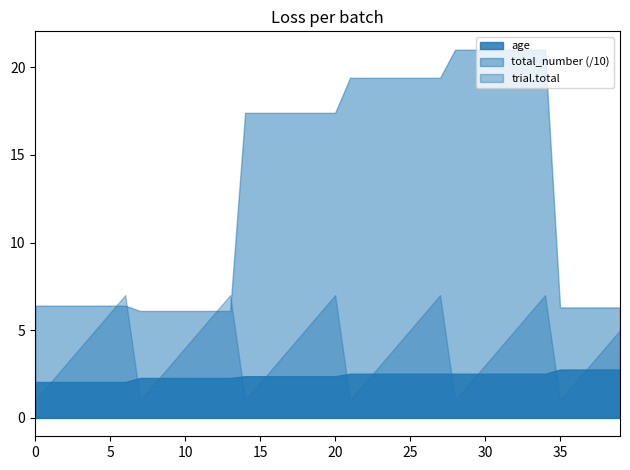

How many values in the total_number series are below 174?

19